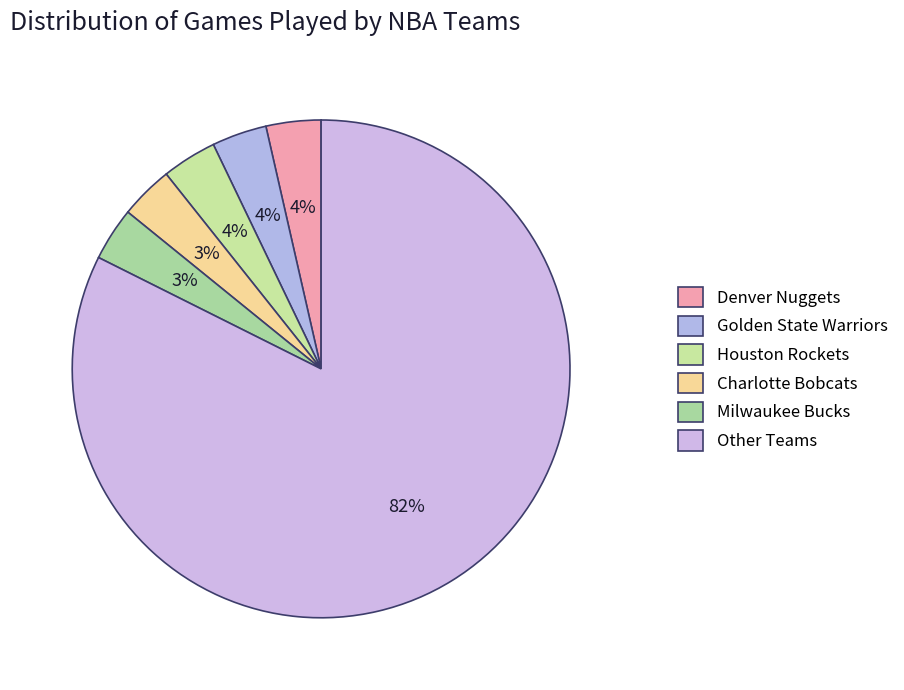

How much of the chart is everything except Golden State Warriors?

96.4%